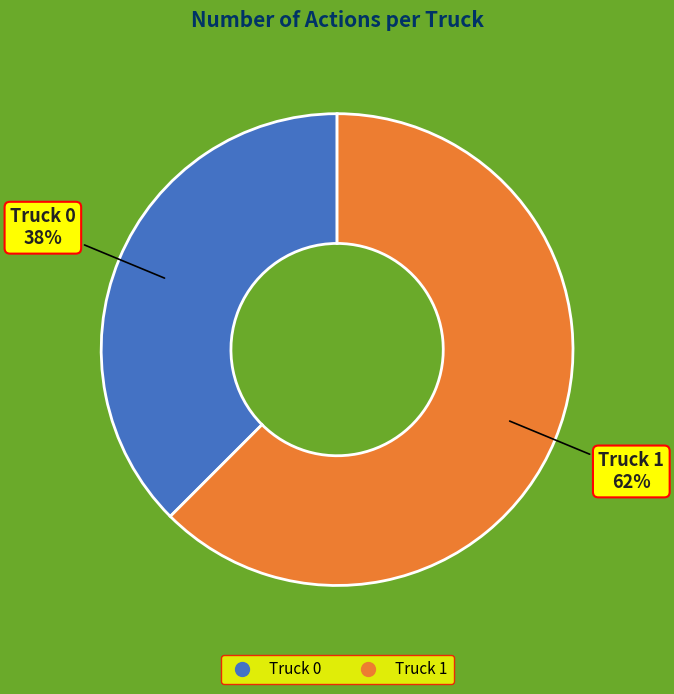

The Truck 0 slice represents 38% of the pie. True or false?

True